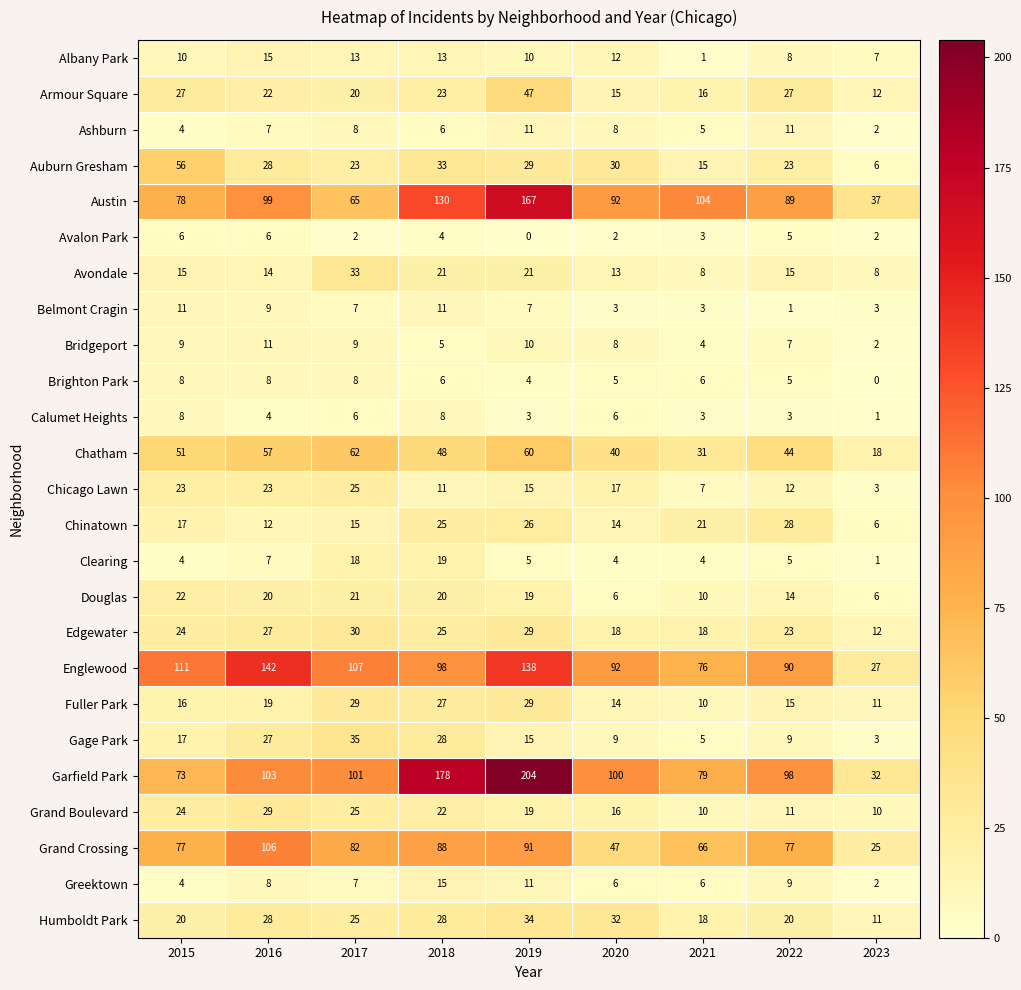

The Edgewater series shows 41 at 2015. True or false?

False